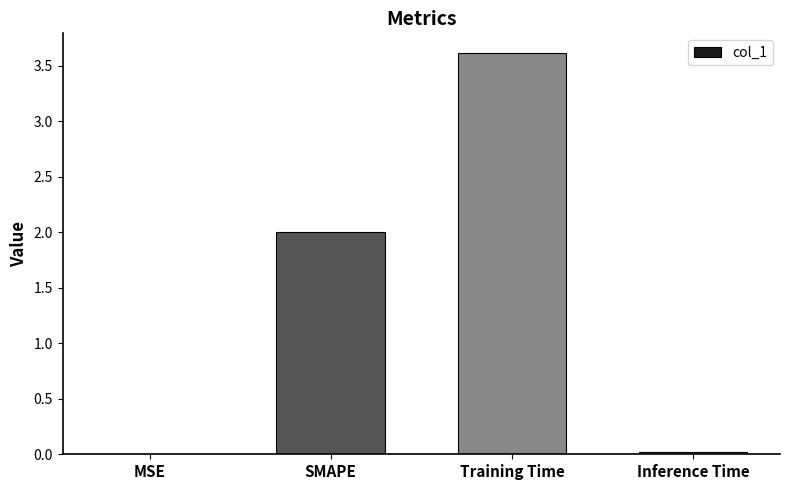

The chart shows a value of 0.0 at Inference Time. True or false?

True